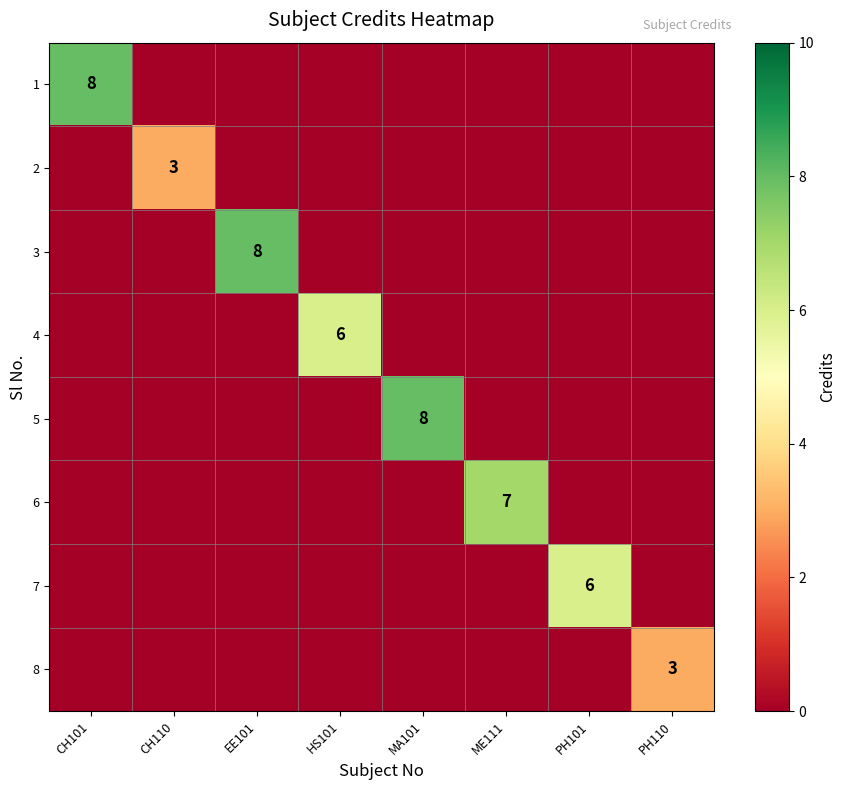

The value of 6 at ME111 is 2. True or false?

False